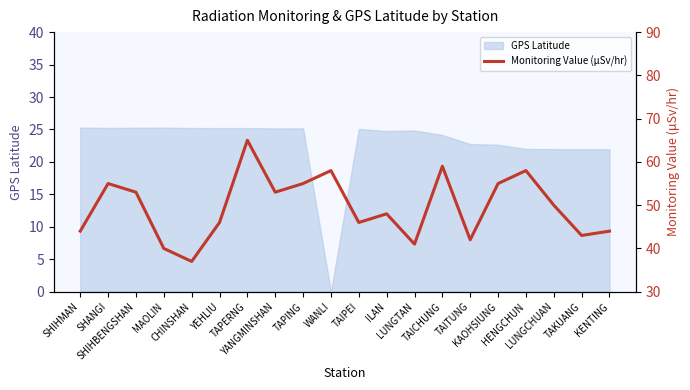

What is the difference between the values at LUNGTAN and SHANGI?

14